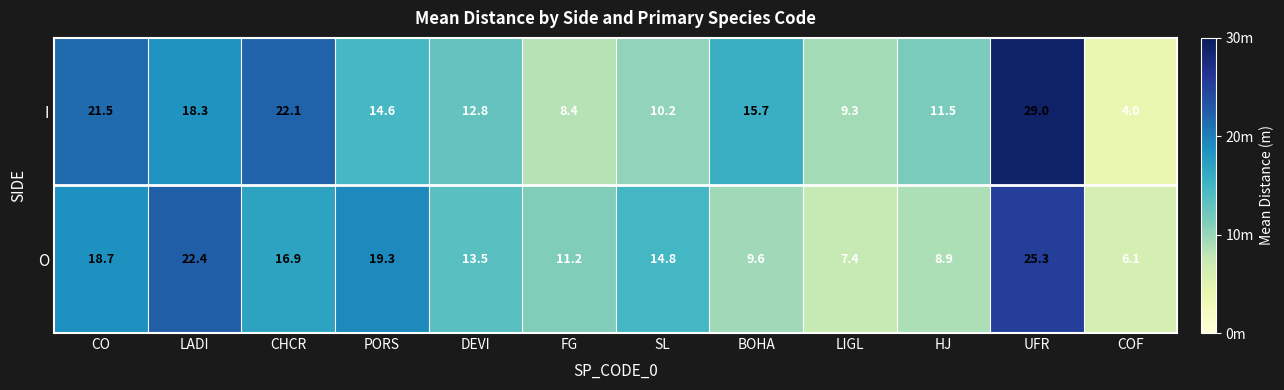

At how many categories does at least one series exceed 18?

5